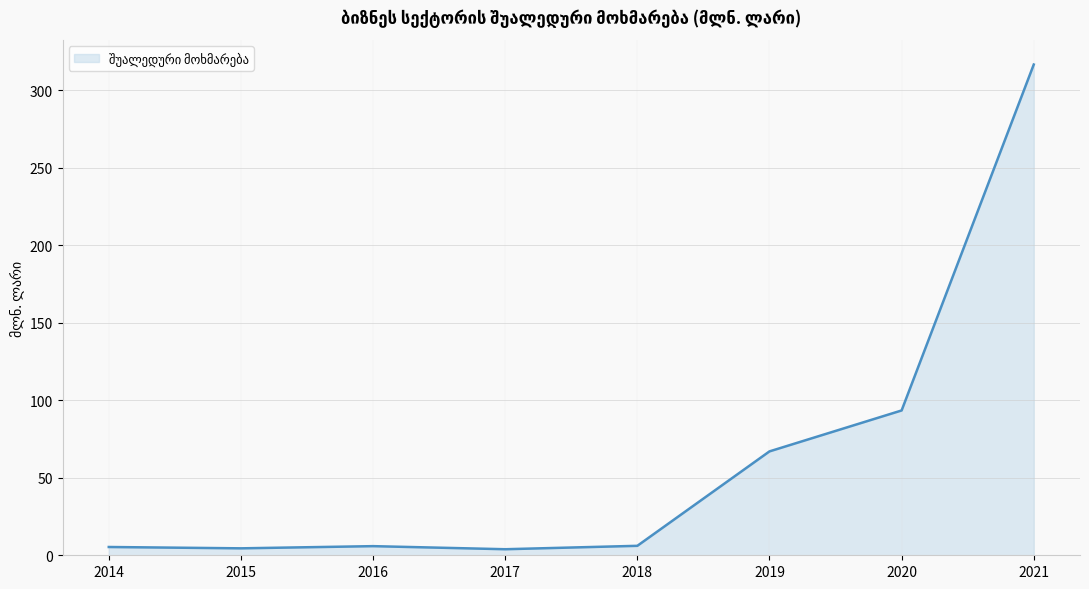

What is the change in value from 2015 to 2017?

-0.6